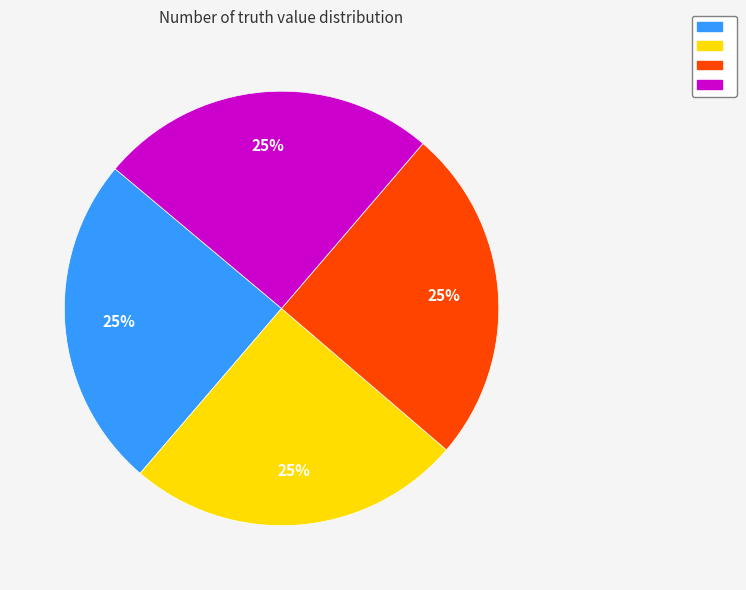

Is there a majority slice in this chart?

No